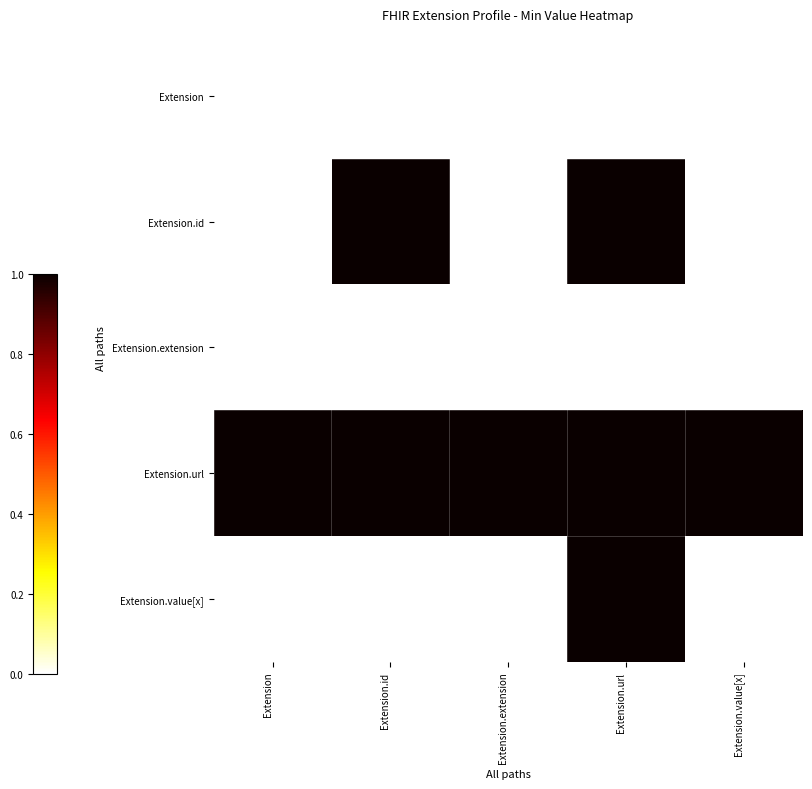

Rank the series at Extension from lowest to highest value.

Extension, Extension.id, Extension.extension, Extension.value[x], Extension.url